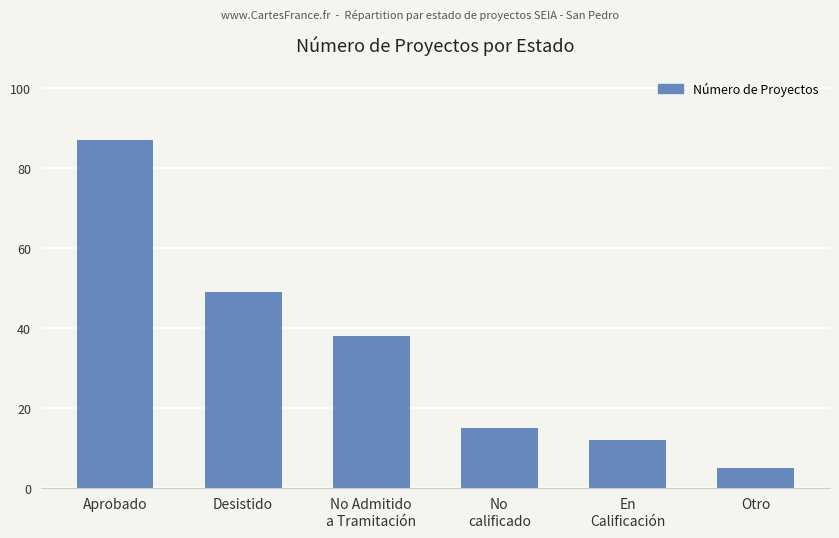

What is the difference between the maximum and minimum values?

82